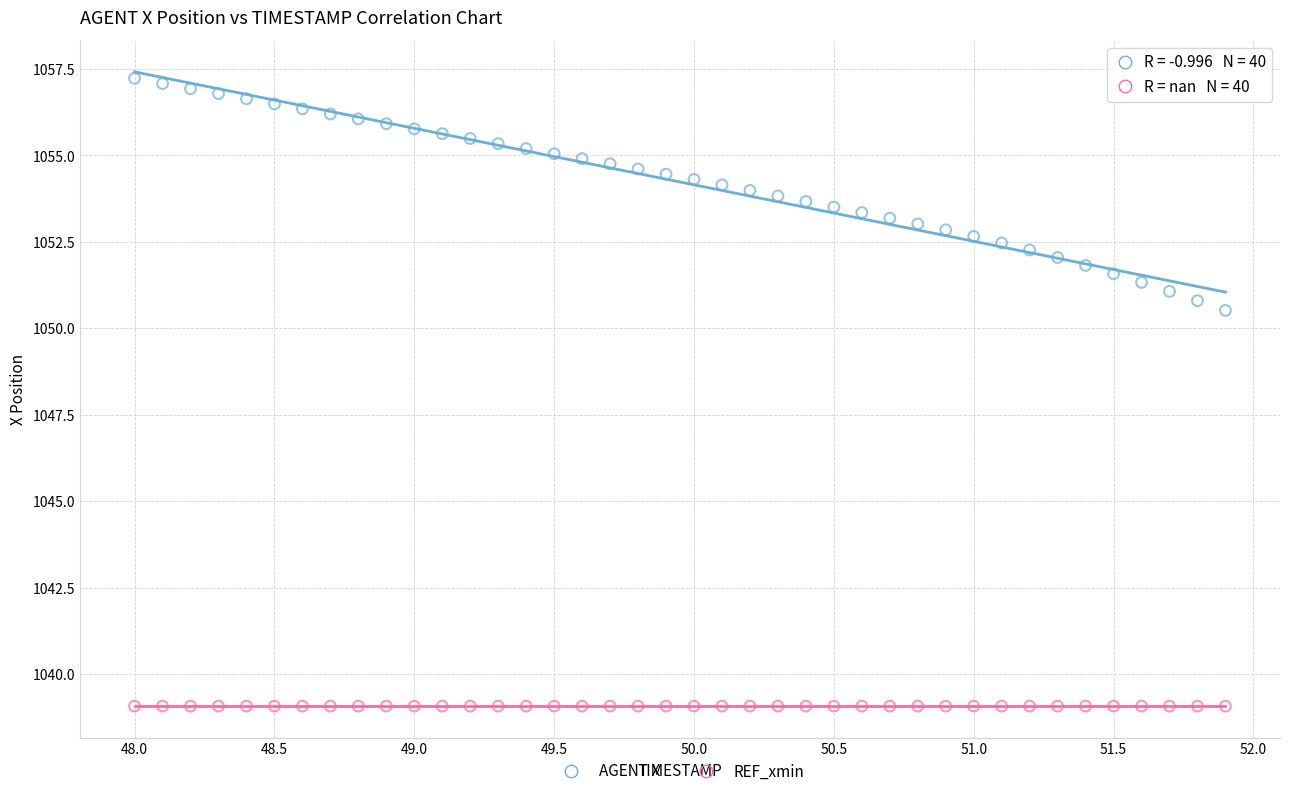

Which series contains the highest Y value?

AGENT X